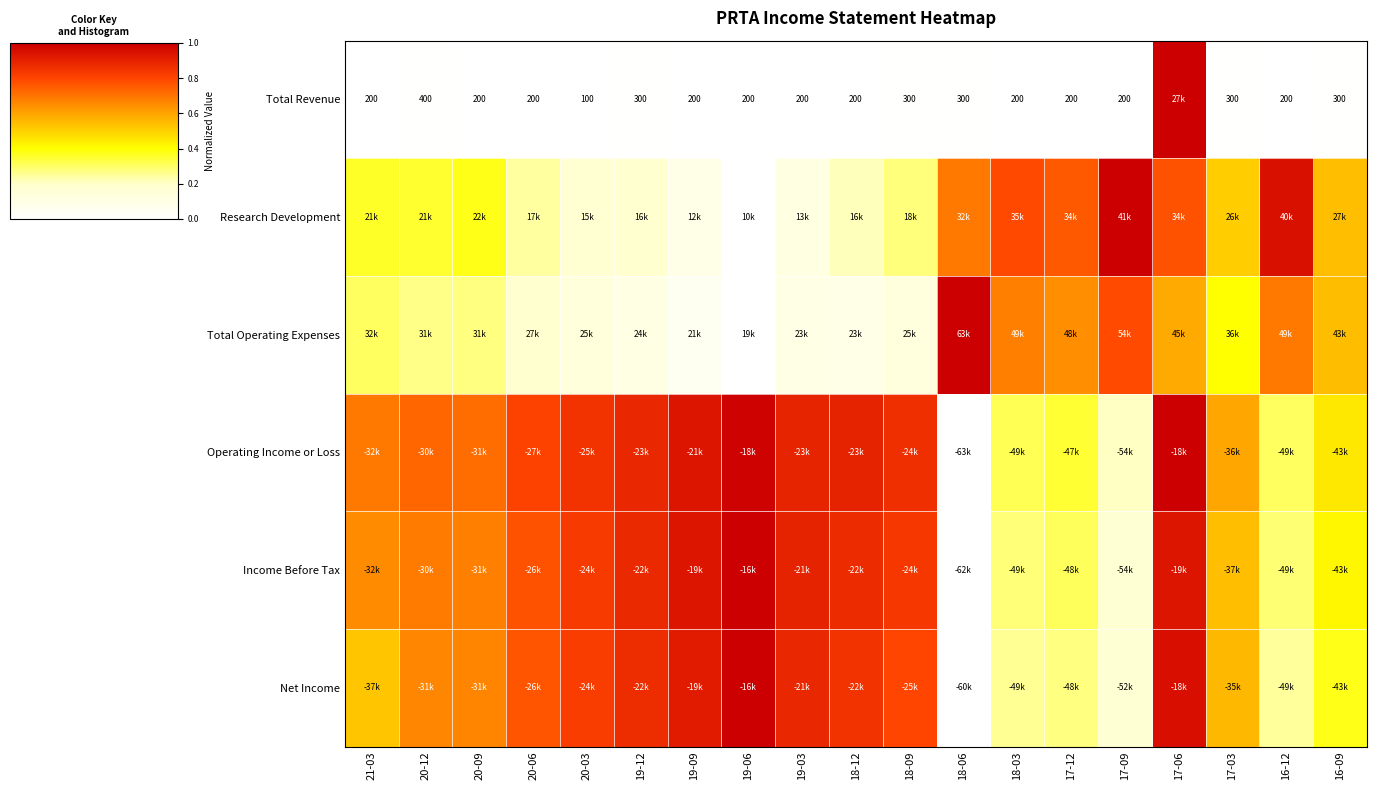

What is the greatest value displayed?

1.0